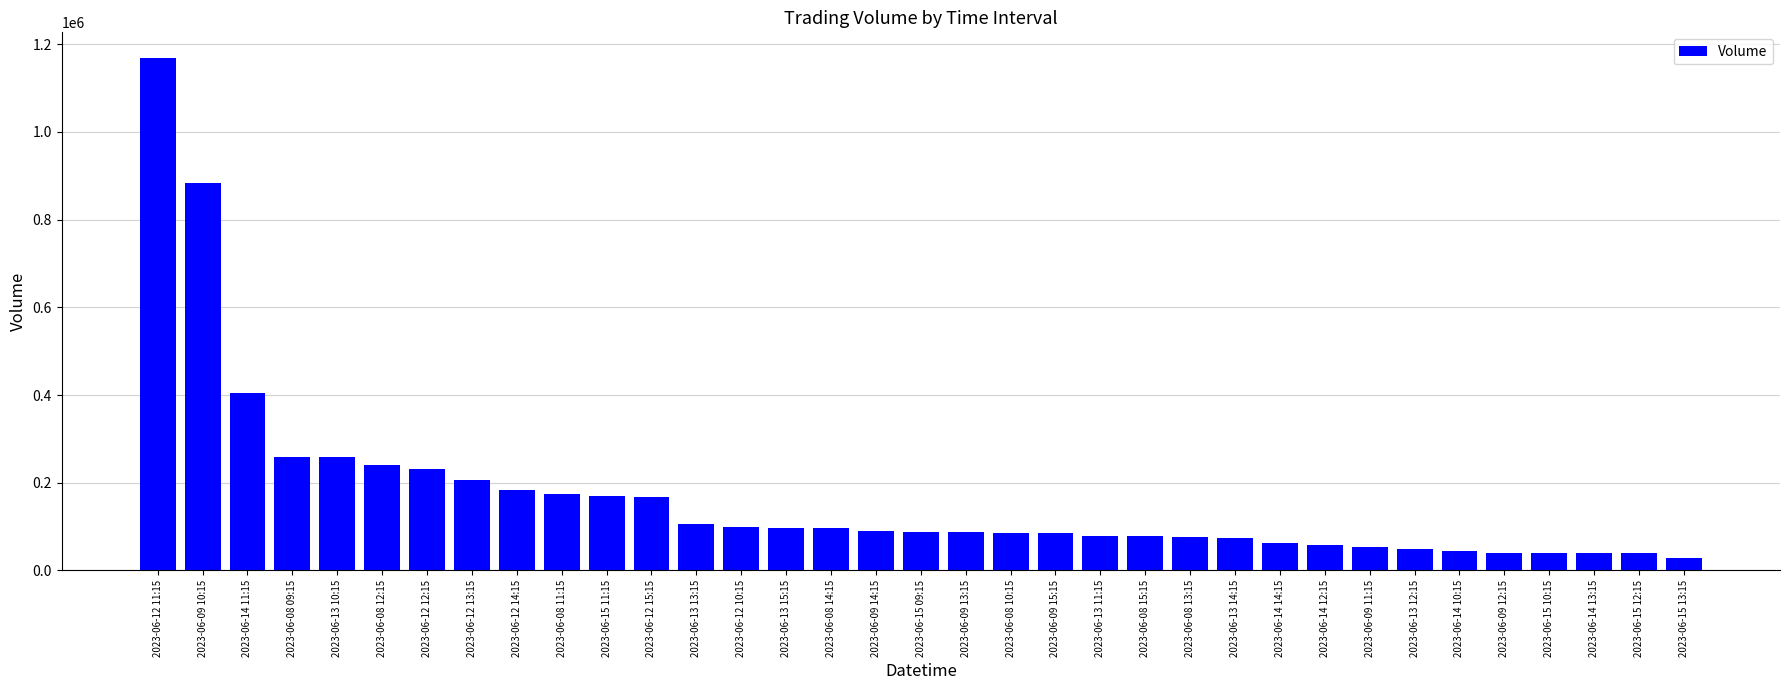

Is it true that the value at 2023-06-13 15:15 is 97260?

True